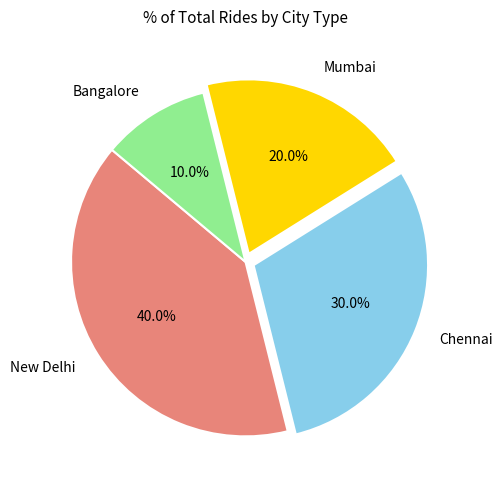

True or false: Bangalore accounts for 21% of the total.

False